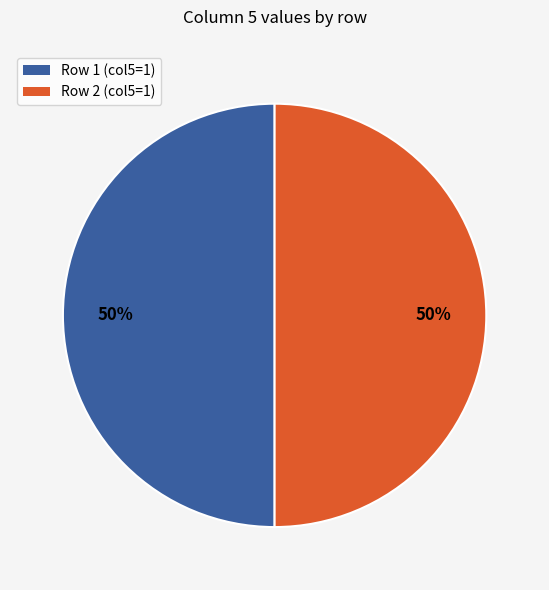

To the nearest percent, what is the average slice percentage?

50%